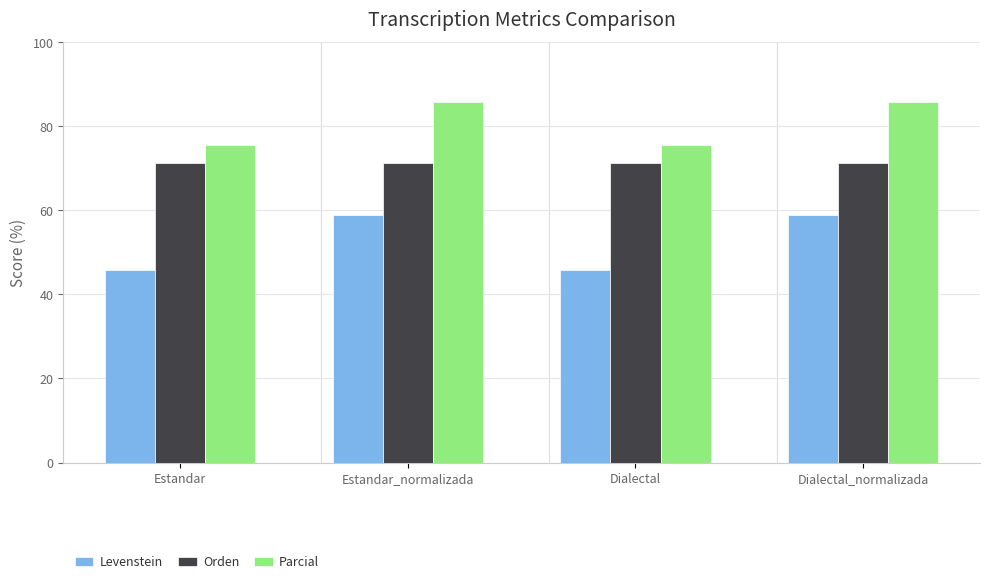

List the series in order of their peak value, highest first.

Parcial, Orden, Levenstein